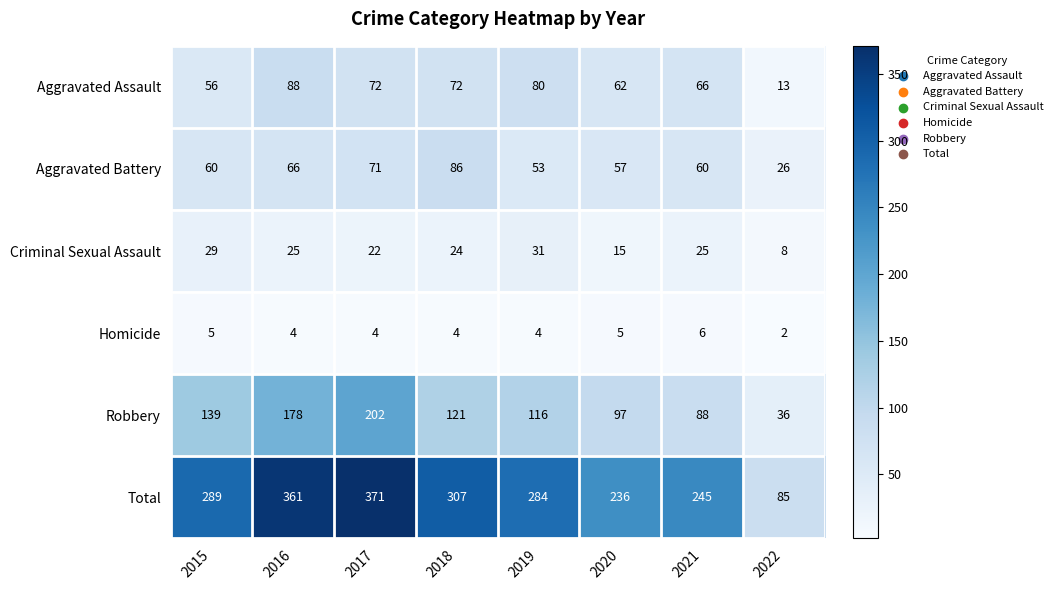

At how many categories does at least one series exceed 207?

7